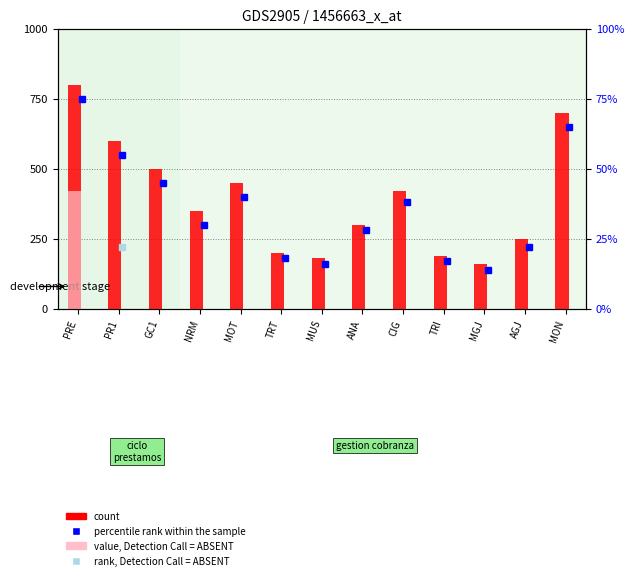

What position from the left is MUS?

7